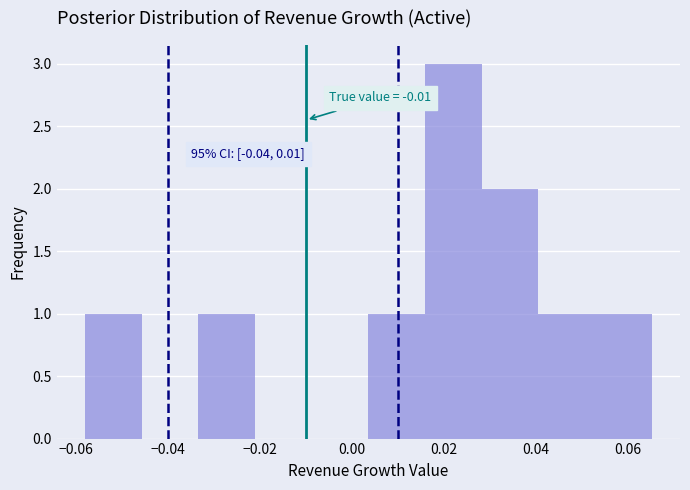

Which range on the x-axis has the tallest bar?

0.016 to 0.028